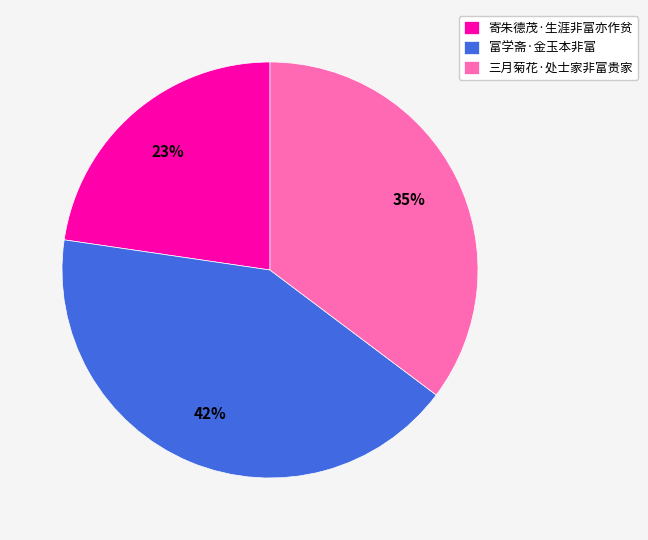

Between 寄朱德茂·生涯非富亦作贫 and 三月菊花·处士家非富贵家, which is larger?

三月菊花·处士家非富贵家